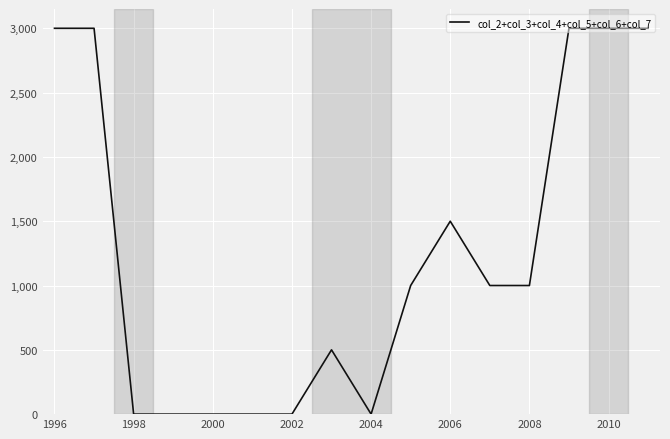

What is the difference between the maximum and minimum values?

3000